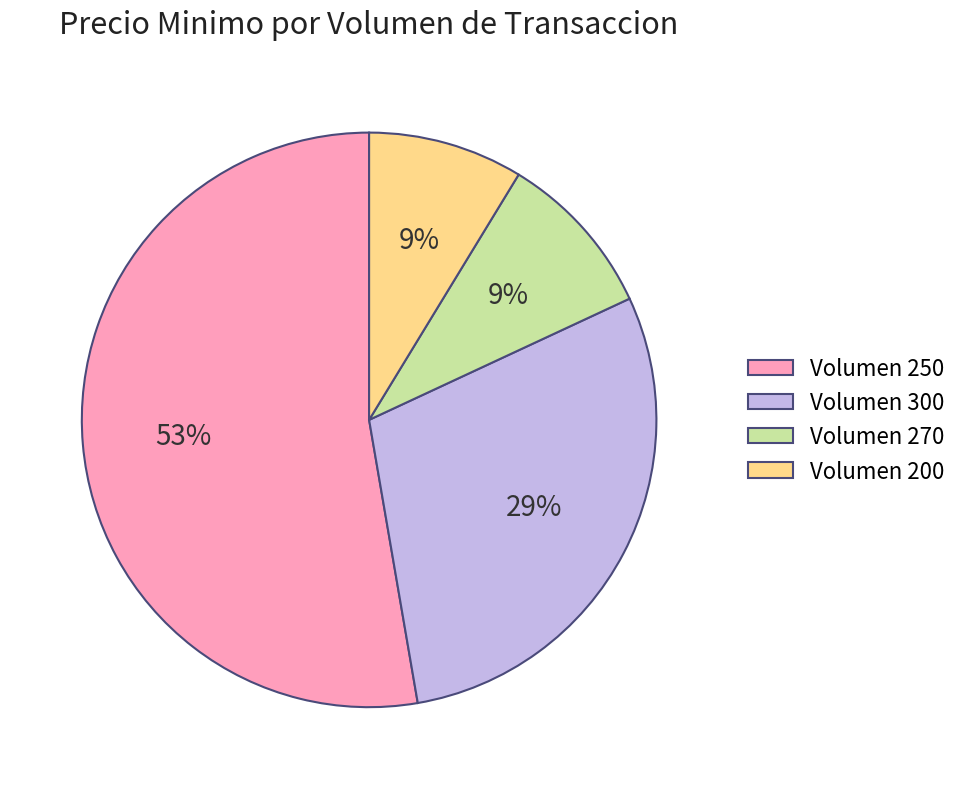

Is it true that Volumen 300 is 41% of the pie?

False